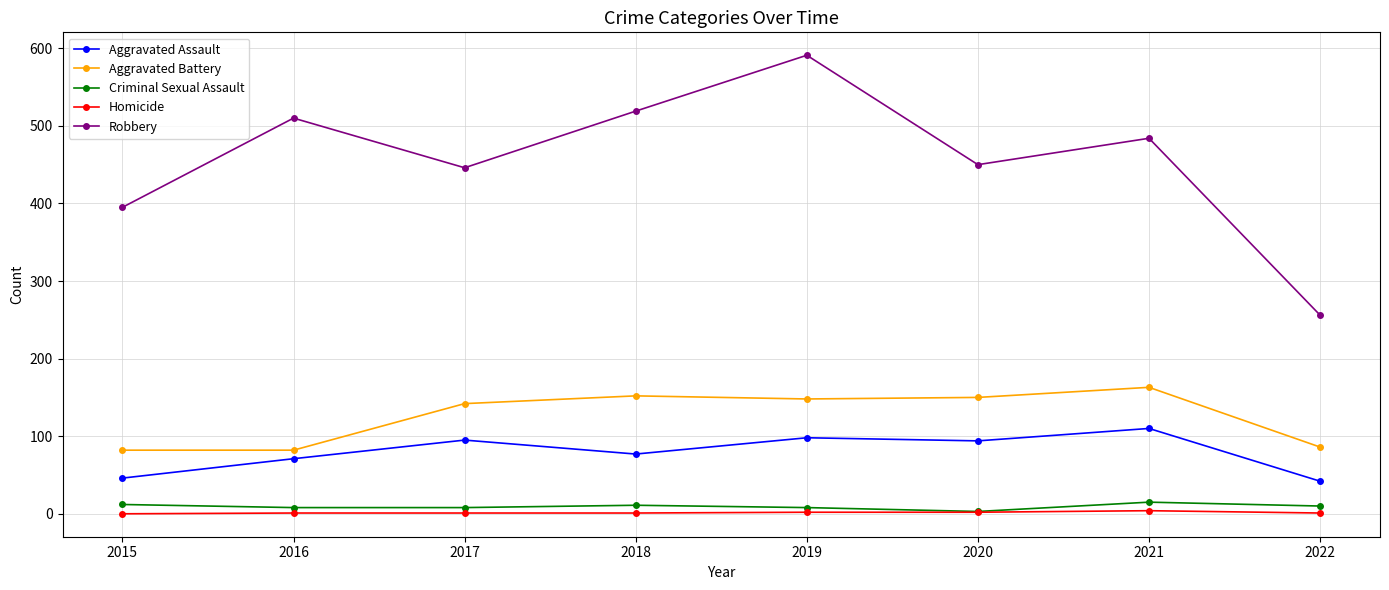

At which label does Robbery reach its minimum?

2022